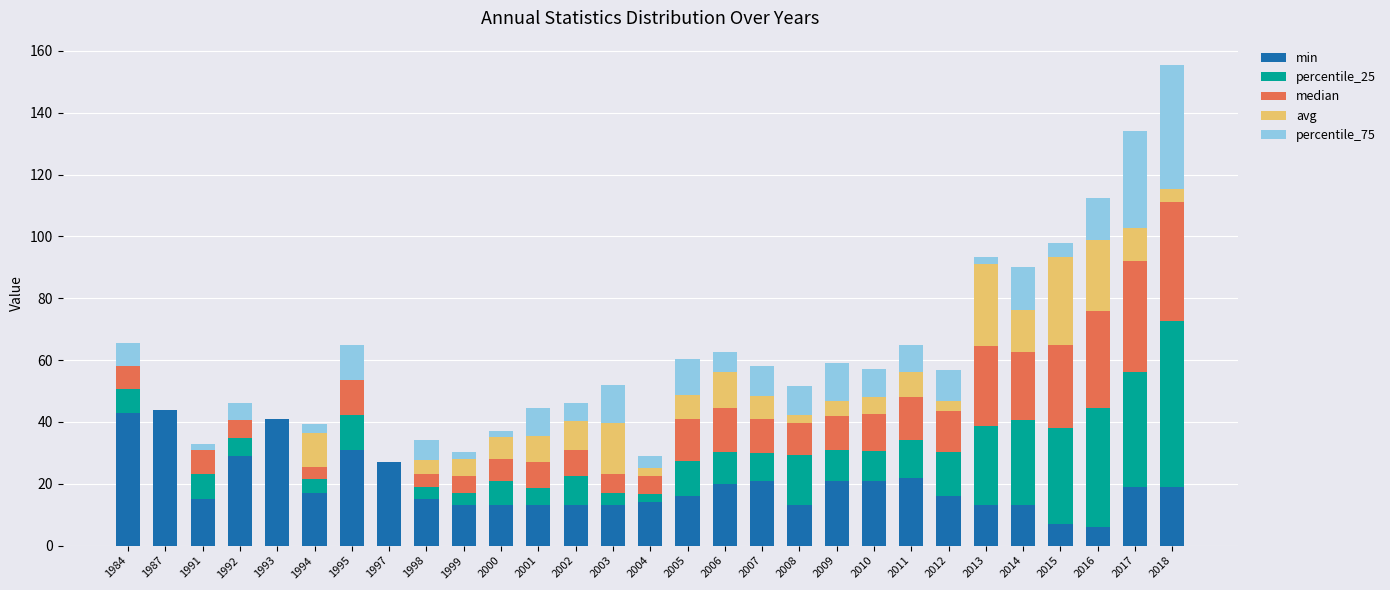

True or false: min has a value of 13.0 at 2002.

True